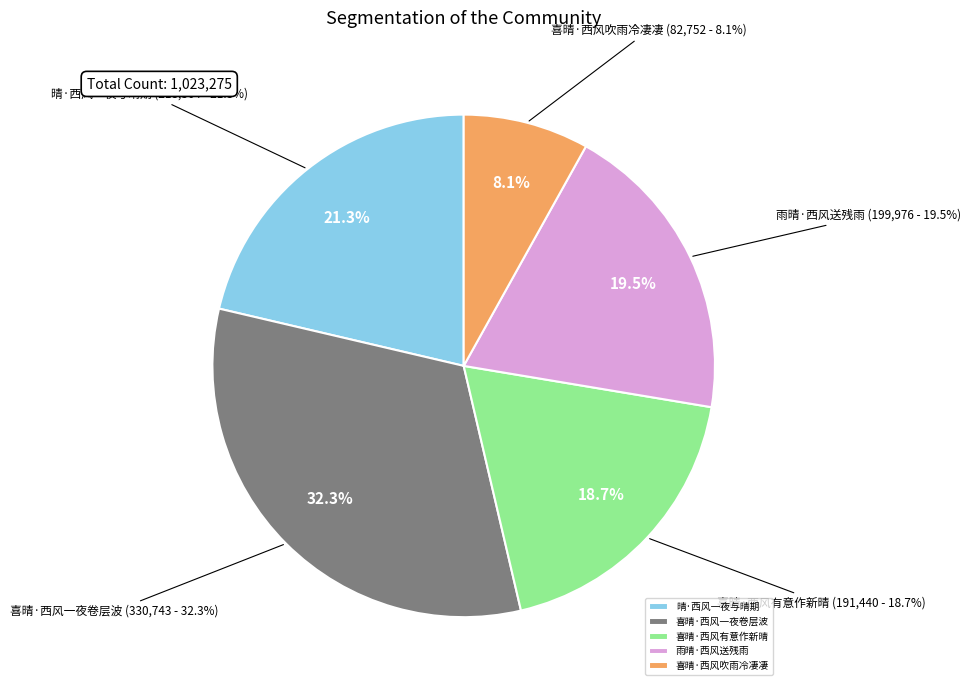

Approximately how many times larger is the value at 喜晴·西风有意作新晴 compared to 喜晴·西风吹雨冷凄凄?

2.3